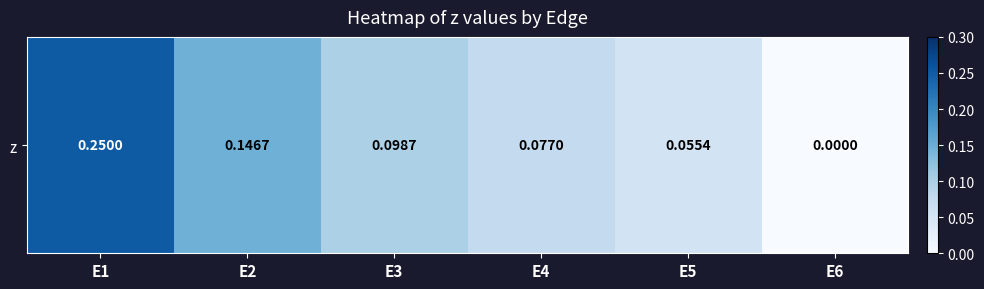

Reading right to left, list all the values displayed in this chart.

0.0	0.1	0.1	0.1	0.1	0.2